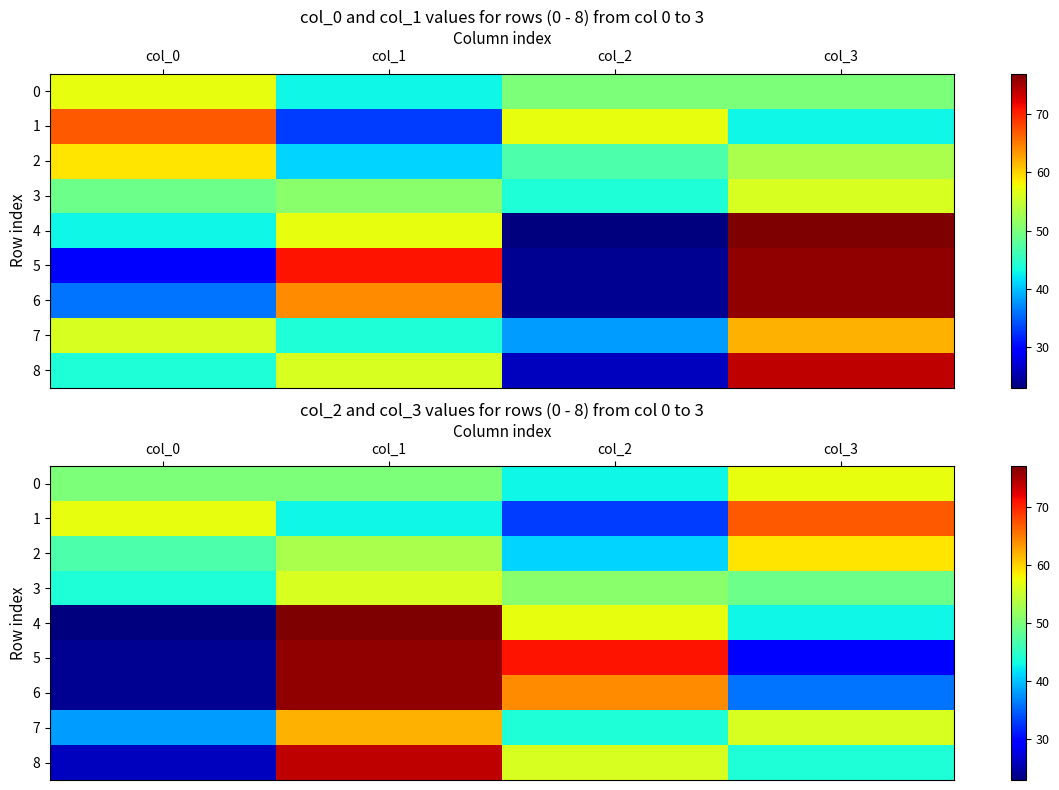

Count the number of categories in the chart.

4